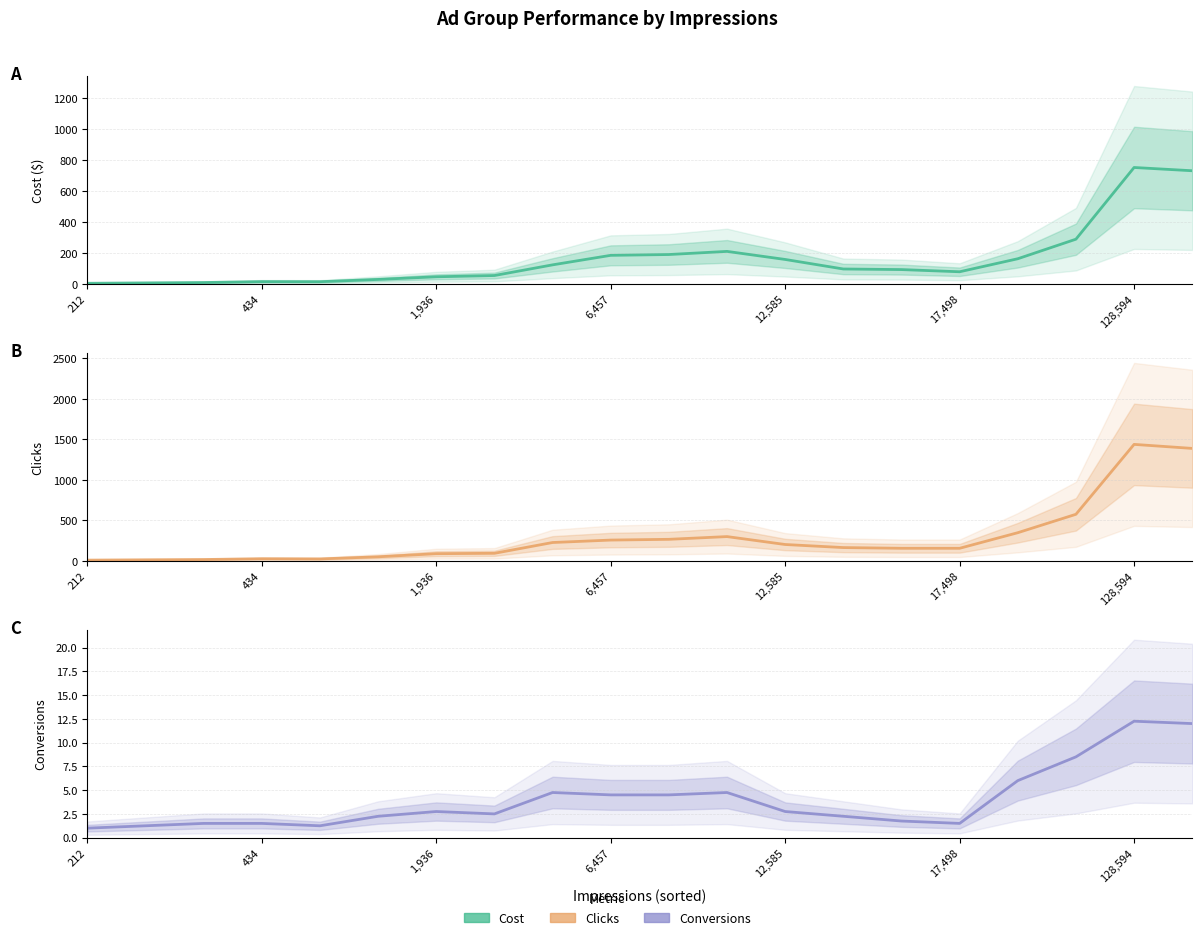

List the series in order of their overall mean, lowest first.

Conversions, Cost, Clicks